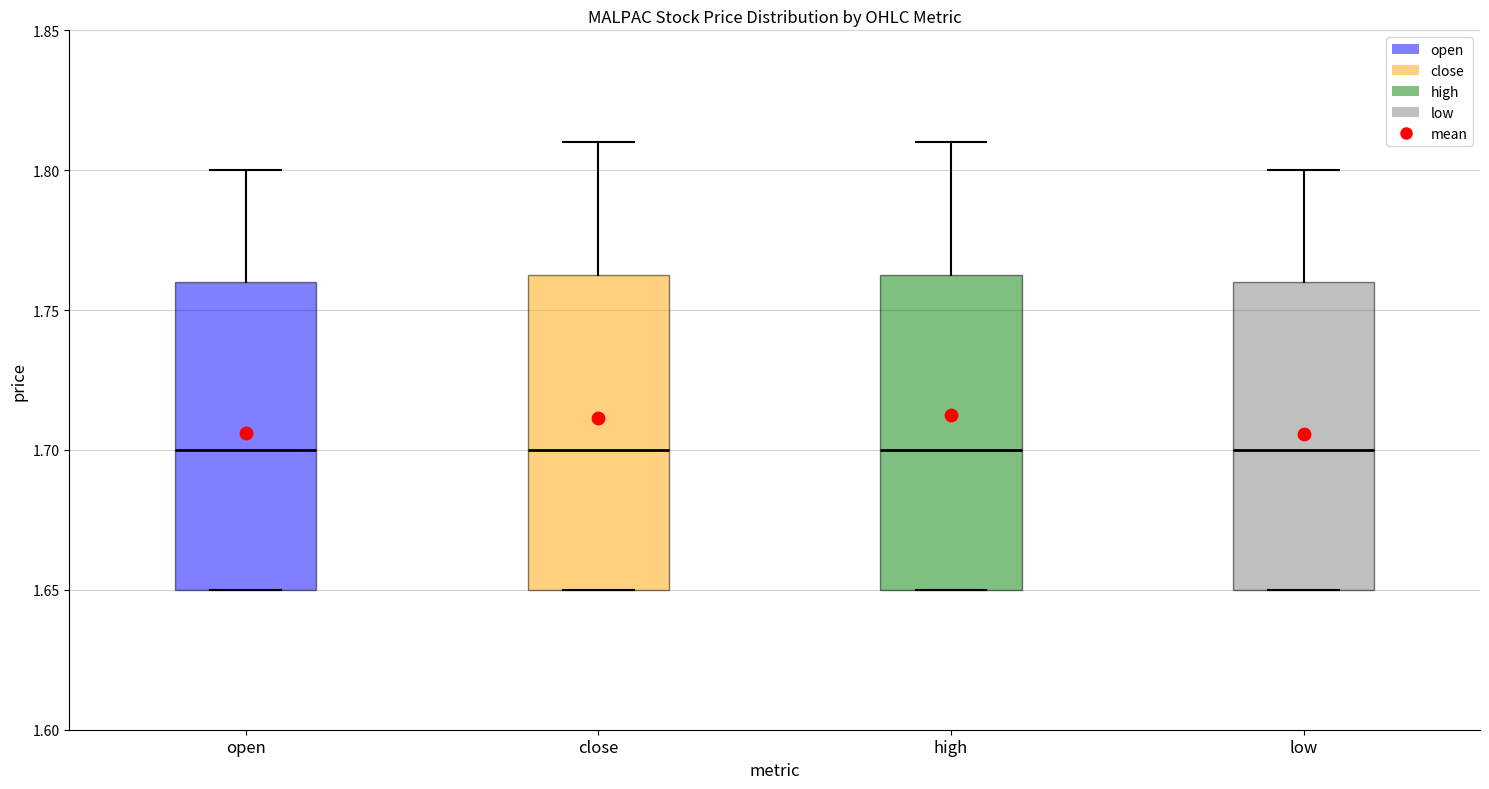

Reading left to right, read every box against the y-axis: the position of its median line, the range the box covers, and the ends of its whiskers. The values are not printed on the chart, so give them approximately, as read against the axis.

open: median 1.700, box 1.650 to 1.760, whiskers 1.650 to 1.800
close: median 1.700, box 1.650 to 1.765, whiskers 1.650 to 1.810
high: median 1.700, box 1.650 to 1.765, whiskers 1.650 to 1.810
low: median 1.700, box 1.650 to 1.760, whiskers 1.650 to 1.800